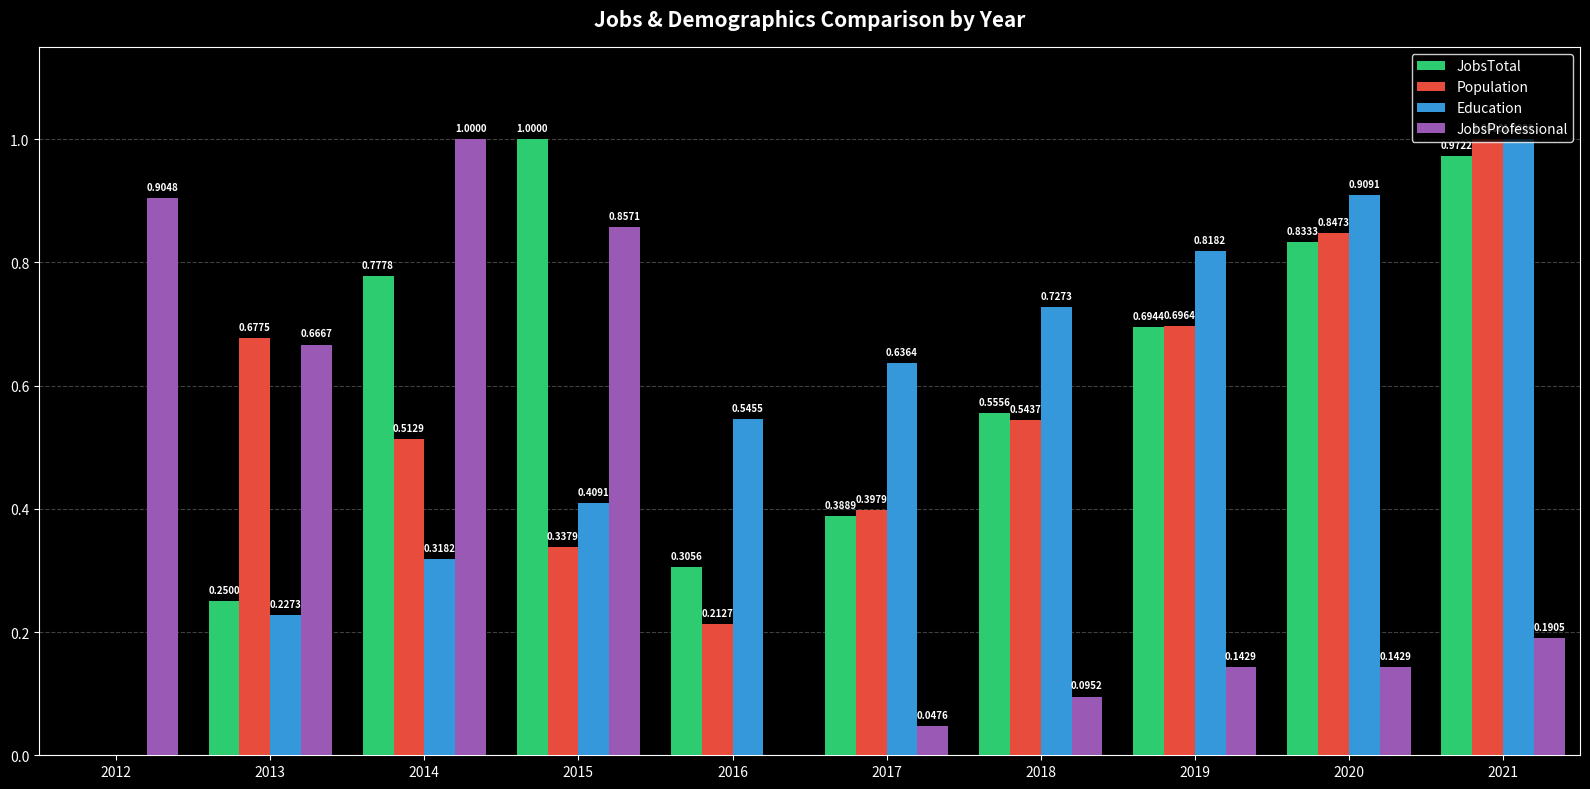

How many groups of bars are there?

10